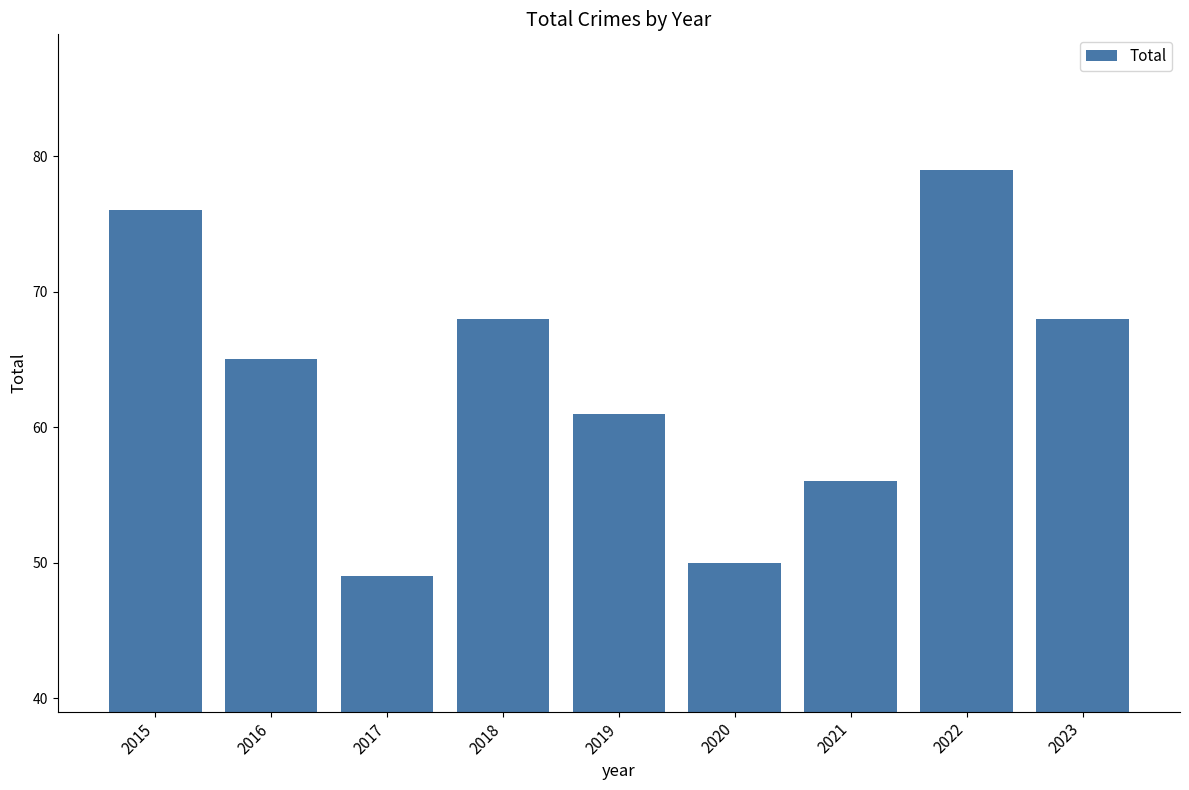

What is the difference between the maximum and minimum values?

30